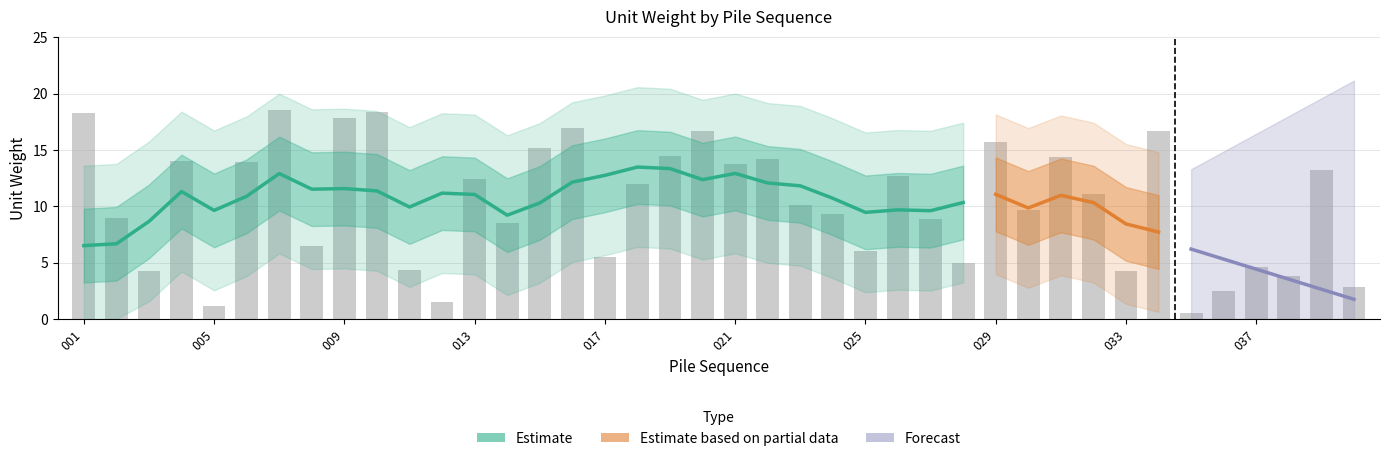

List the labels in order of value, smallest first.

035, 005, 012, 036, 040, 038, 003, 033, 011, 037, 028, 017, 025, 008, 014, 027, 002, 024, 030, 023, 032, 018, 013, 026, 039, 021, 006, 004, 022, 031, 019, 015, 029, 020, 034, 016, 009, 001, 010, 007